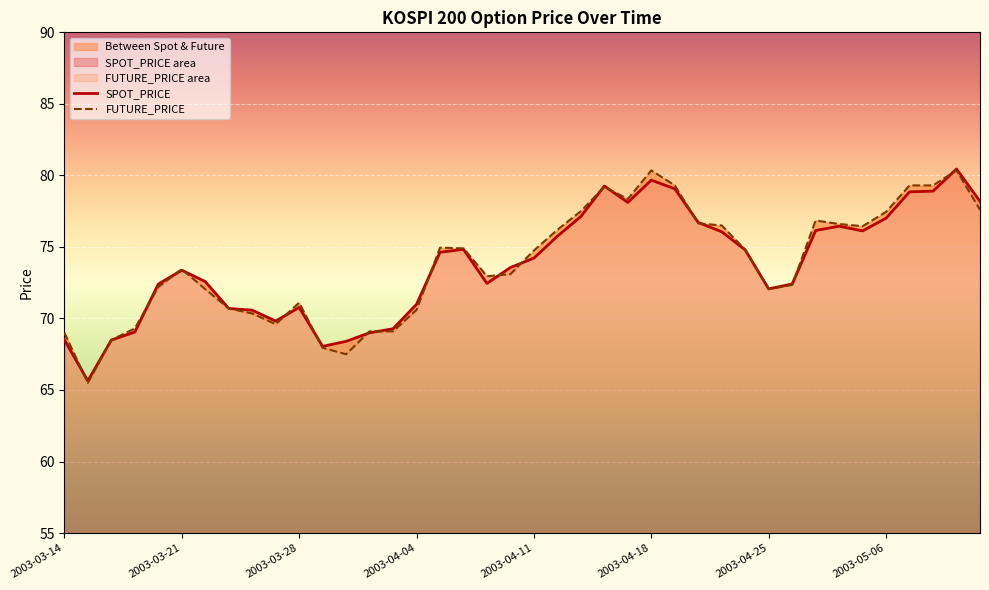

What is the total value across all series at 31?

144.8